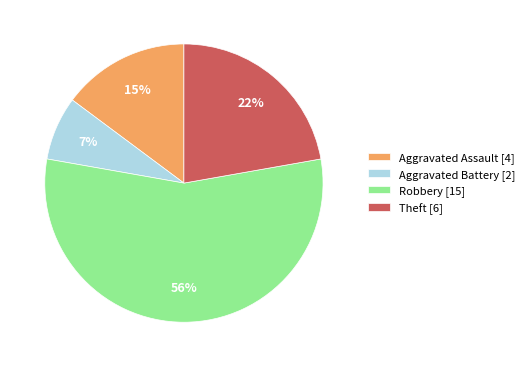

Rank the categories by value from highest to lowest.

Robbery, Theft, Aggravated Assault, Aggravated Battery